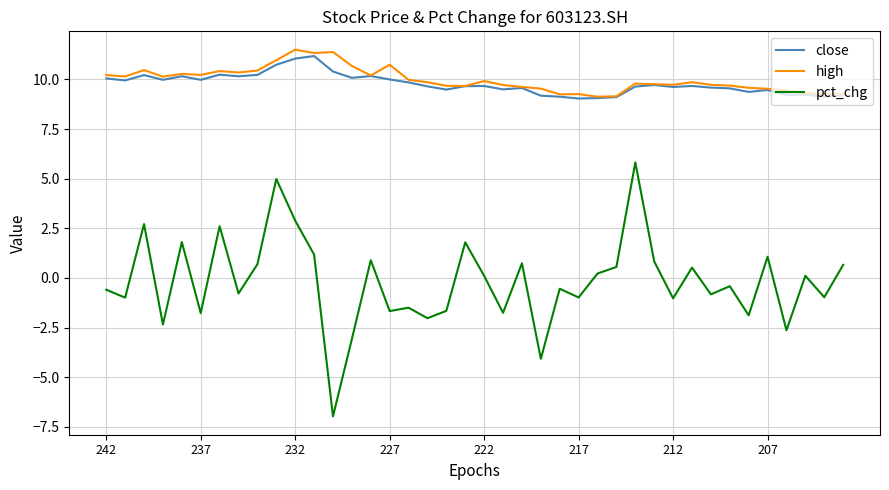

True or false: pct_chg and high intersect in this chart.

False